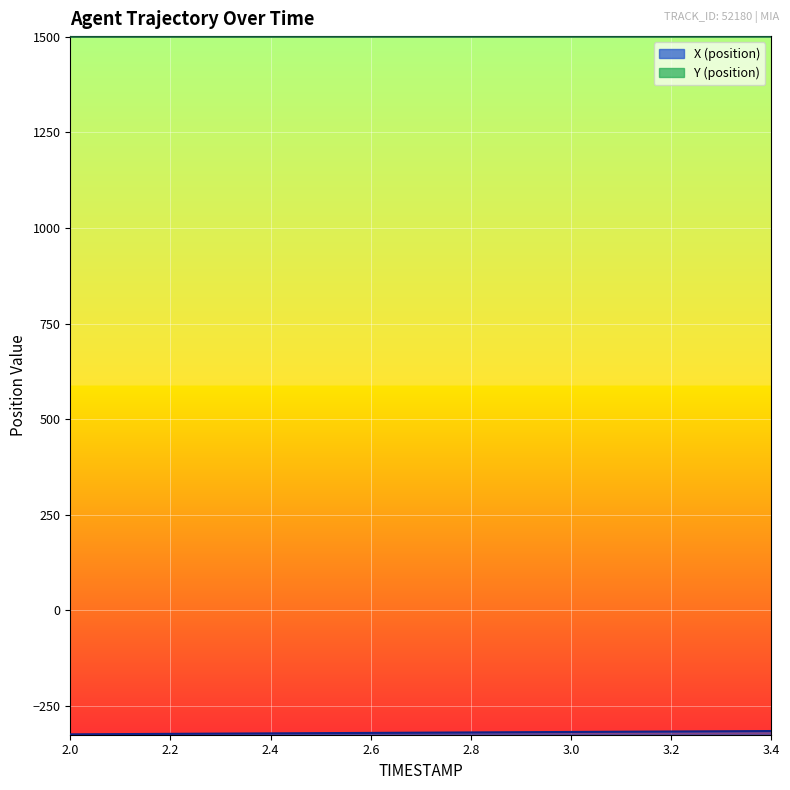

True or false: X (position) has more than 0 interior local peaks.

False